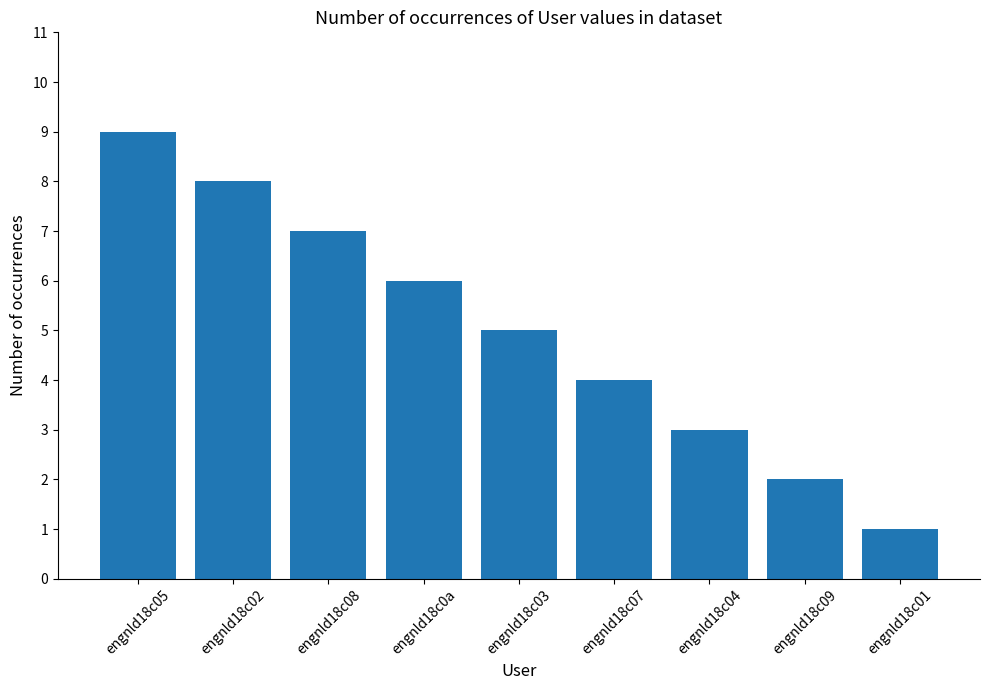

Approximately how many times larger is the value at engnld18c03 compared to engnld18c07?

1.2